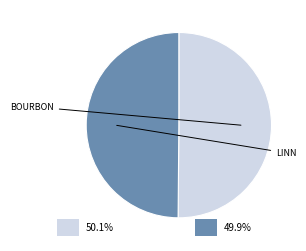

Which category accounts for the majority?

Bourbon